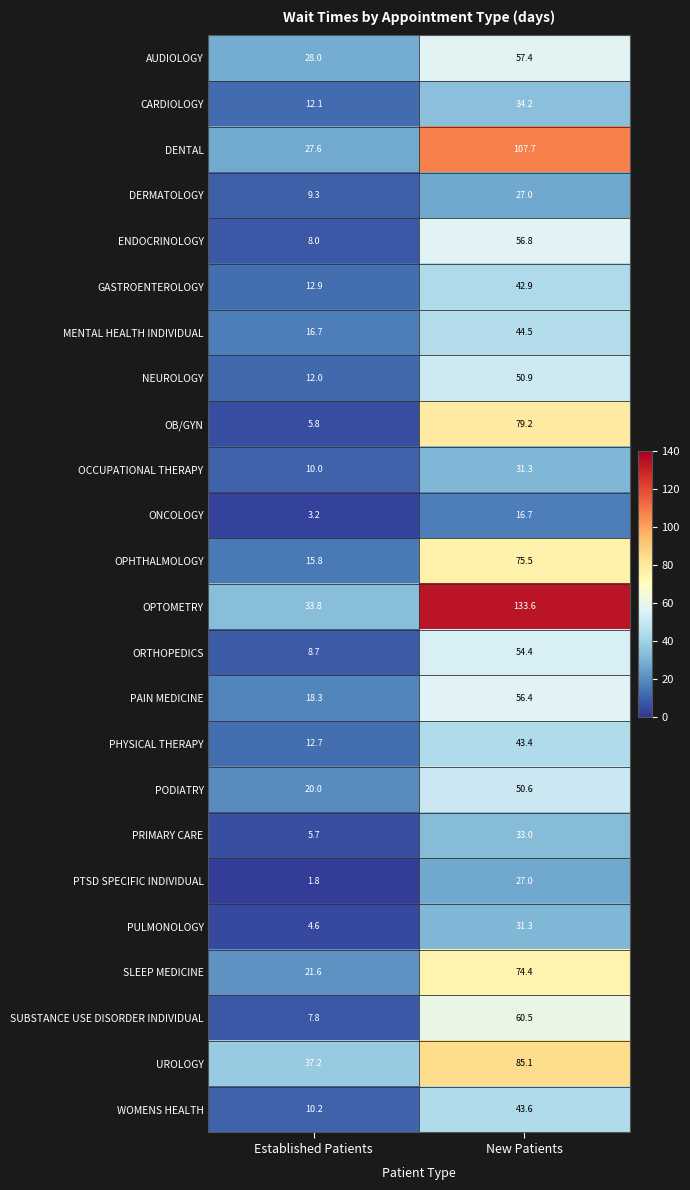

Rank the categories by PULMONOLOGY value from highest to lowest.

New Patients, Established Patients